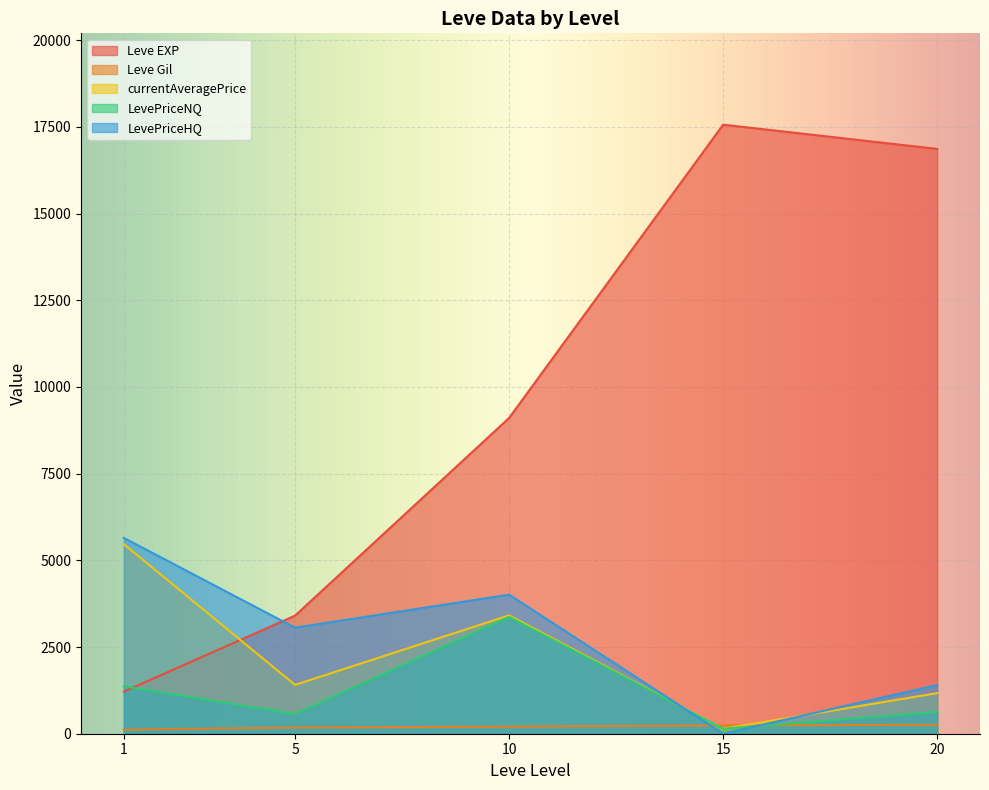

The value of LevePriceNQ at 5 is 447.2. True or false?

False